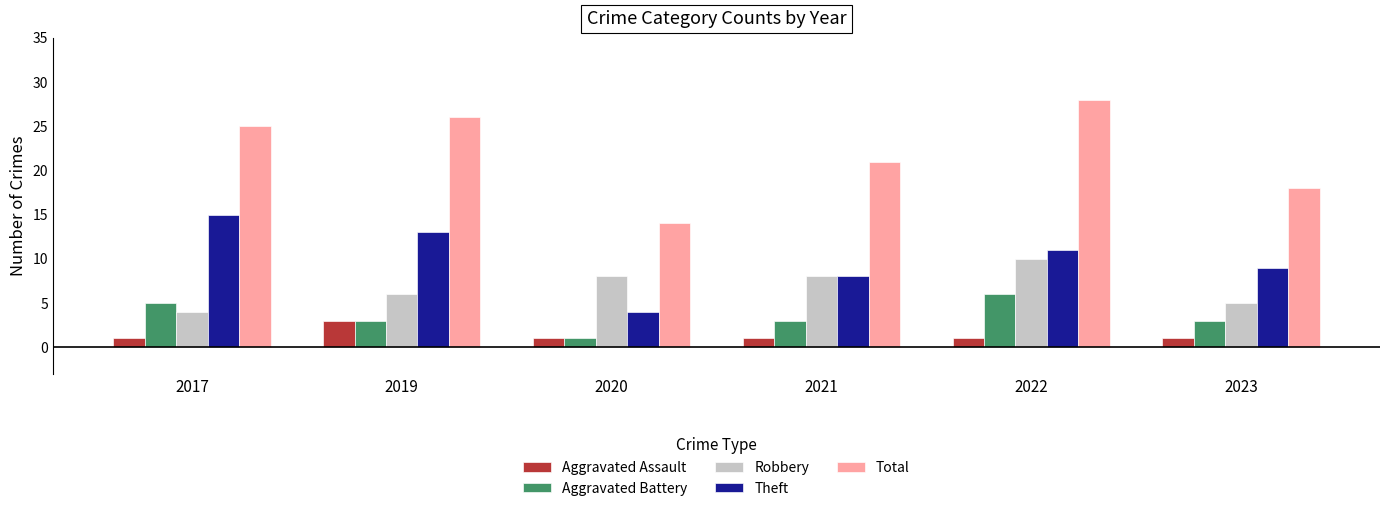

How many distinct data groups are displayed?

5